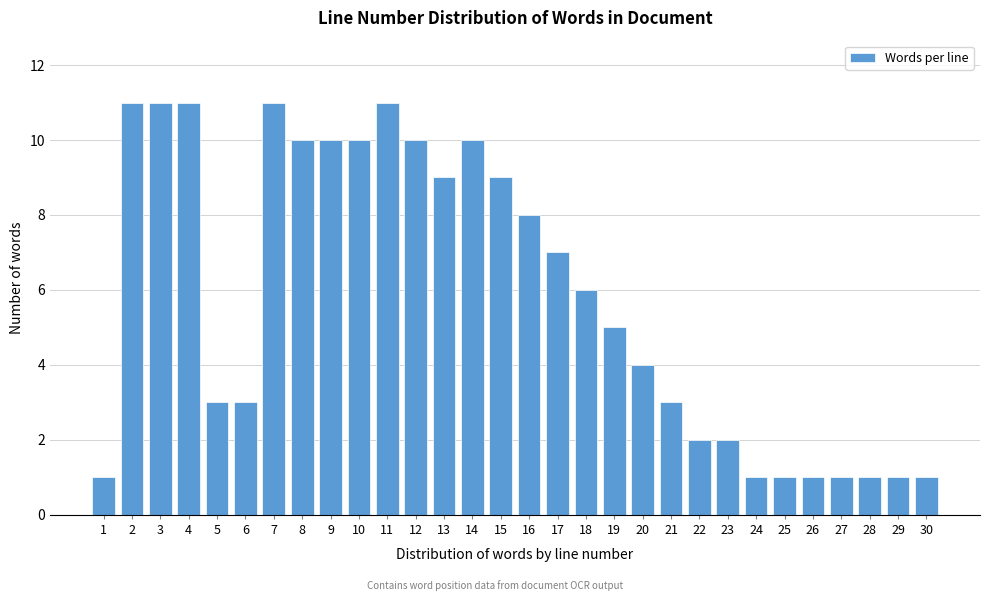

Reading left to right, extract all data points from this chart.

1	11	11	11	3	3	11	10	10	10	11	10	9	10	9	8	7	6	5	4	3	2	2	1	1	1	1	1	1	1